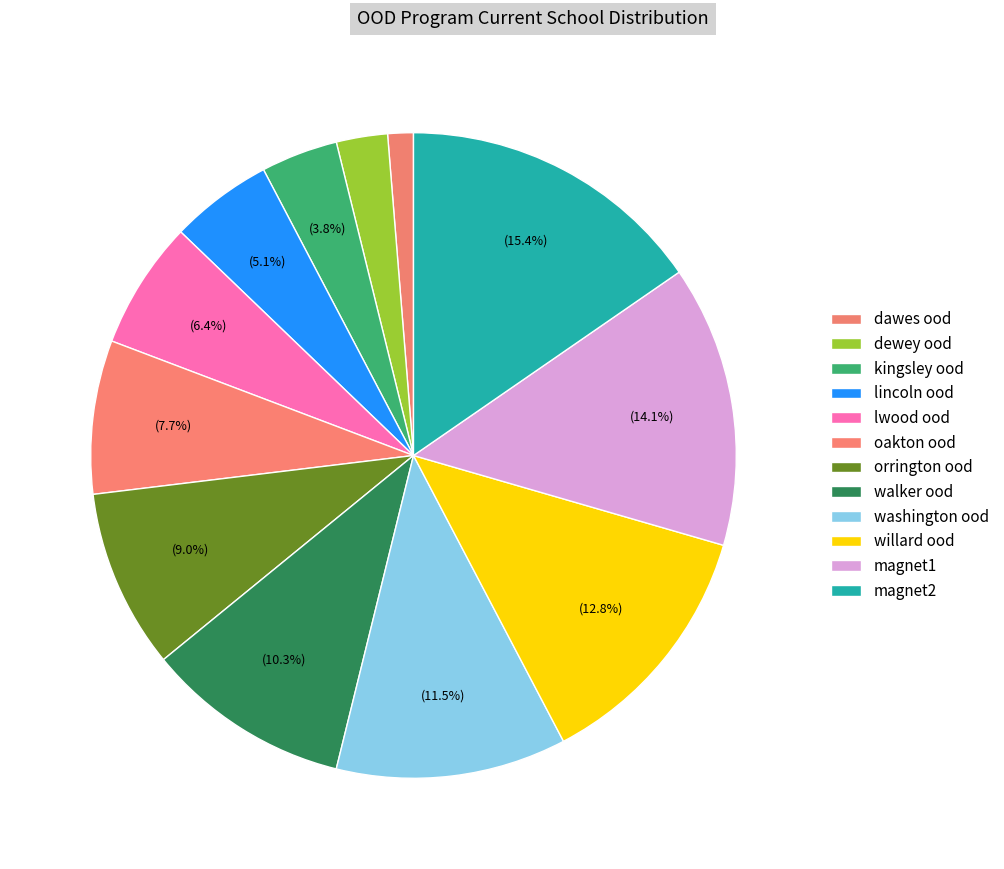

Do orrington ood and walker ood together represent more than half of the pie?

No